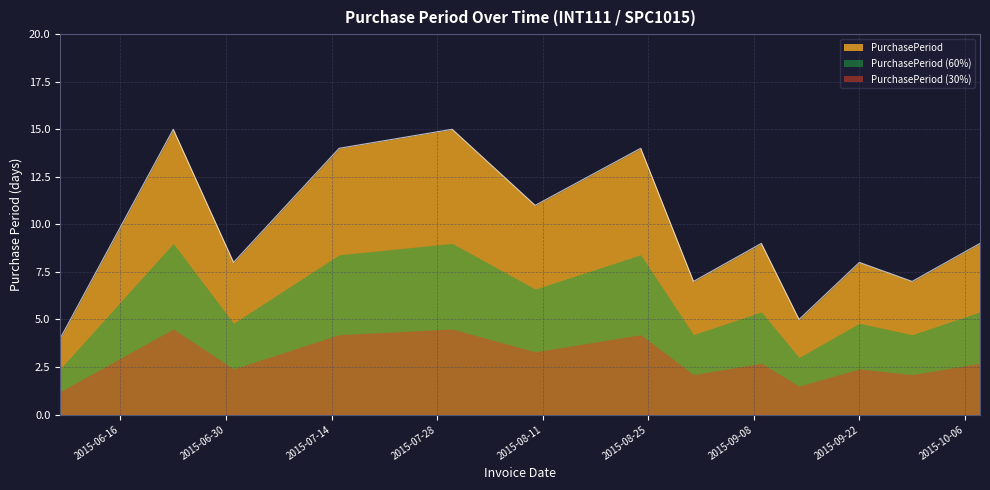

Count the number of categories in the chart.

13